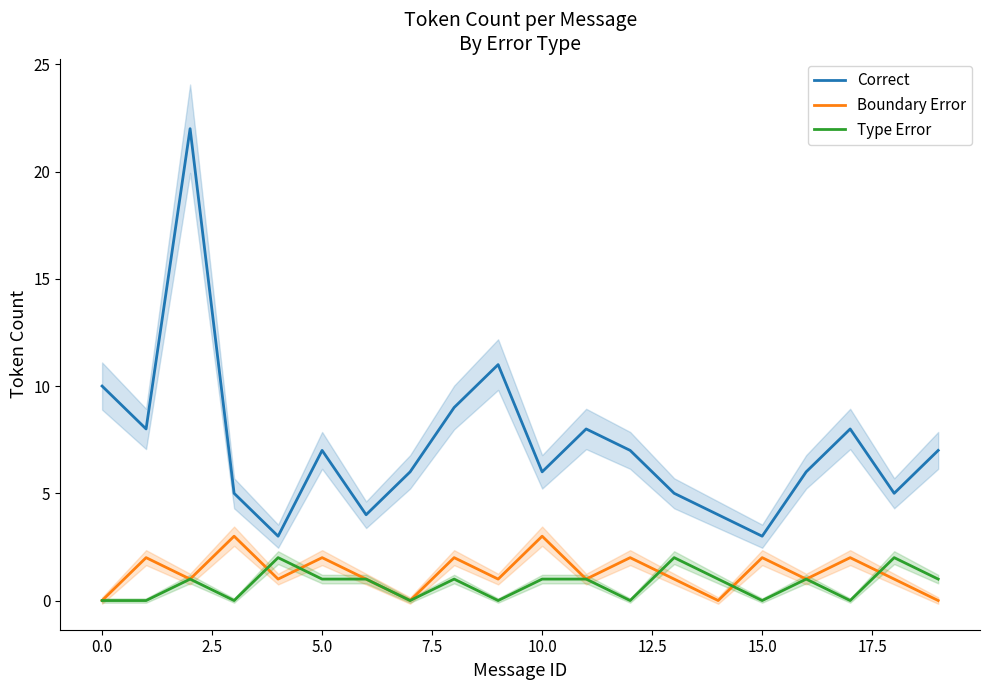

Reading left to right, what are all the values shown in this chart?

Correct: 10	8	22	5	3	7	4	6	9	11	6	8	7	5	4	3	6	8	5	7
Boundary Error: 0	2	1	3	1	2	1	0	2	1	3	1	2	1	0	2	1	2	1	0
Type Error: 0	0	1	0	2	1	1	0	1	0	1	1	0	2	1	0	1	0	2	1